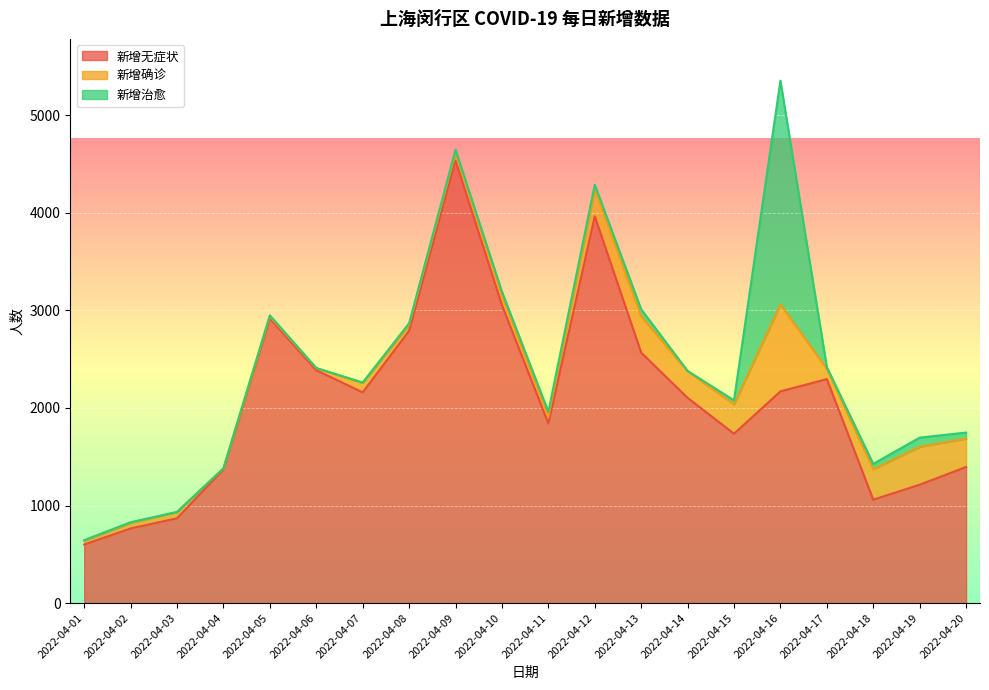

What is the spread (max minus min) of values at 2022-04-13?

2494